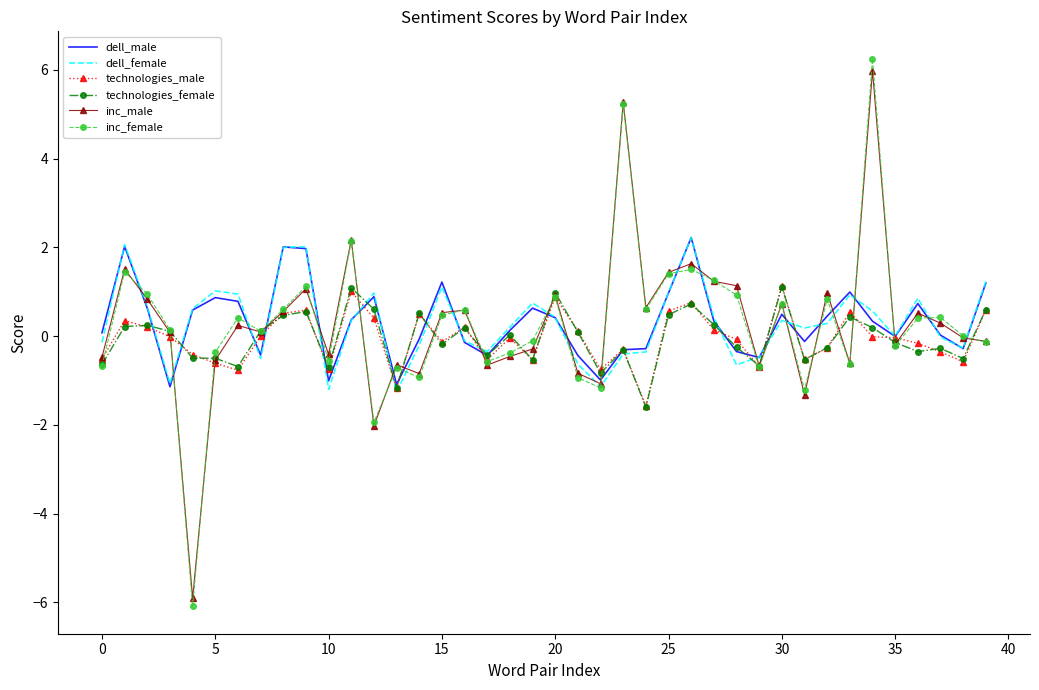

What is the maximum value shown in the chart?

6.3